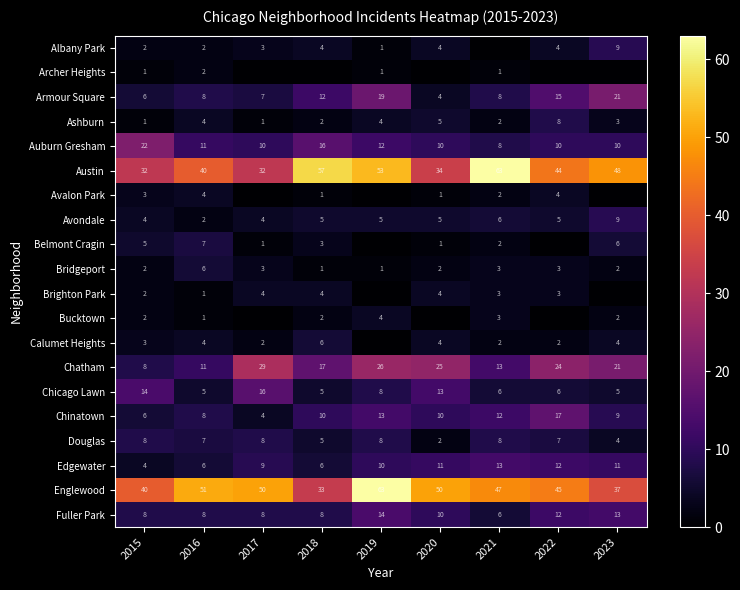

The Chatham series shows 26 at 2019. True or false?

True